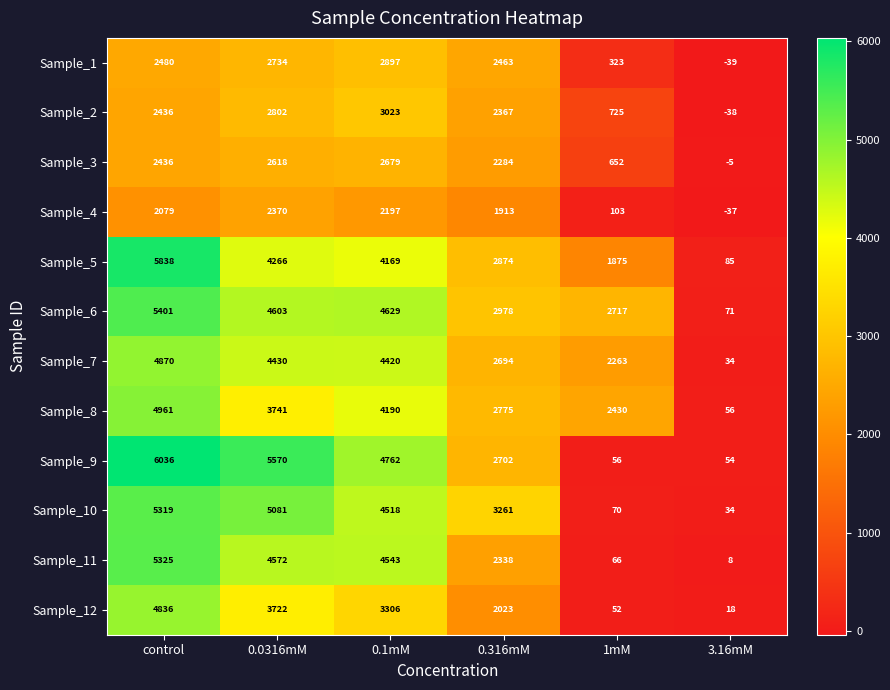

What is the difference between the maximum and second lowest values in the Sample_5 series?

3963